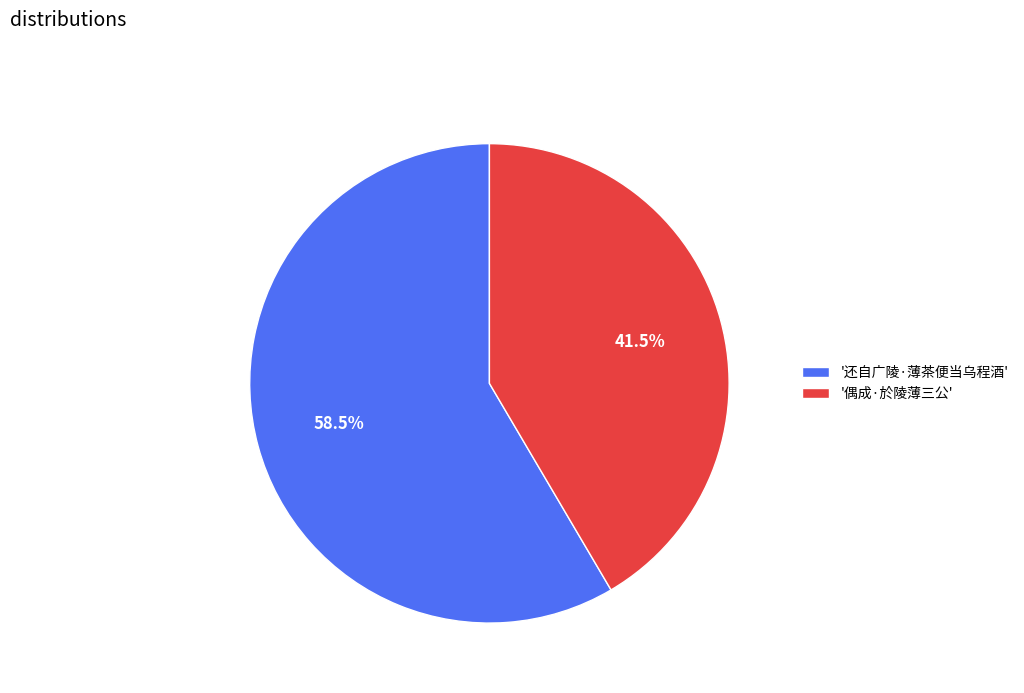

Rank the categories by value from highest to lowest.

'还自广陵·薄茶便当乌程酒', '偶成·於陵薄三公'